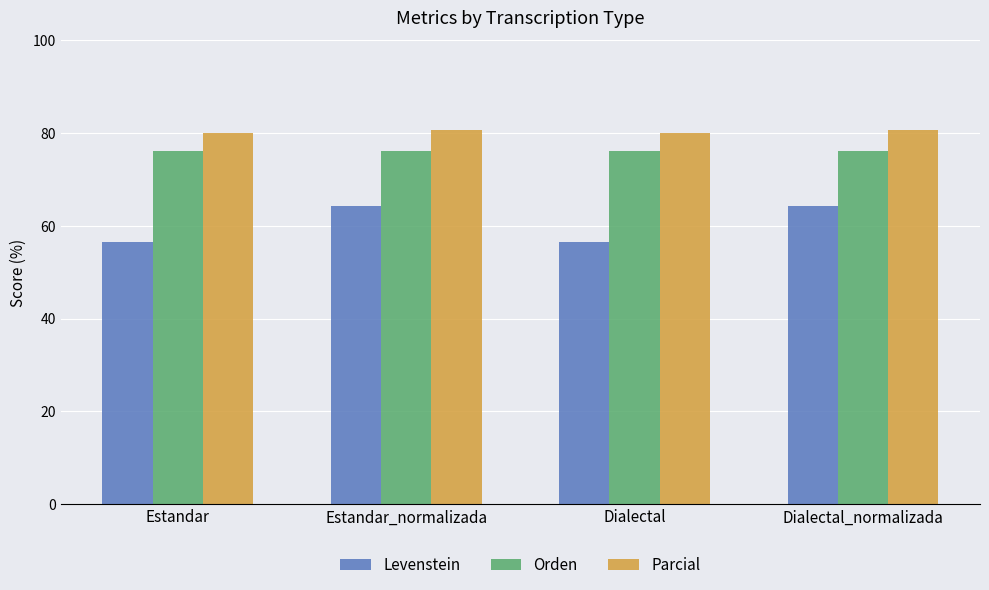

Which series has the largest total across all categories?

Parcial